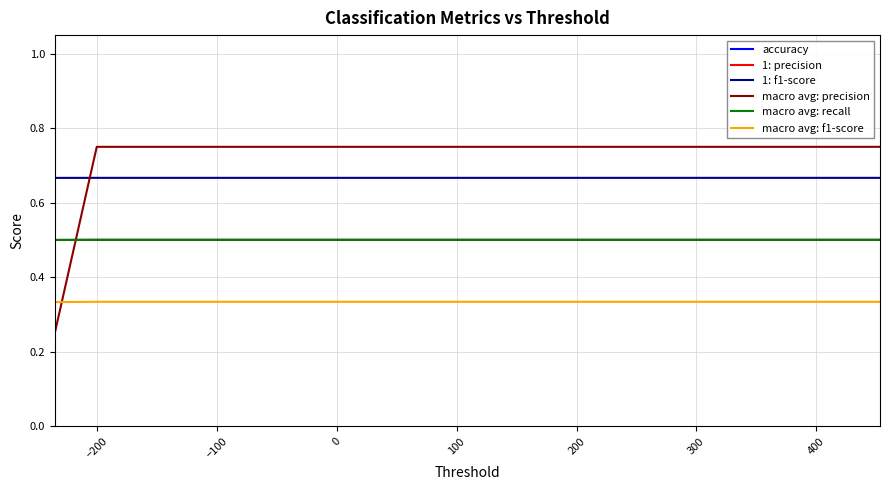

Does the chart have visible grid lines?

Yes